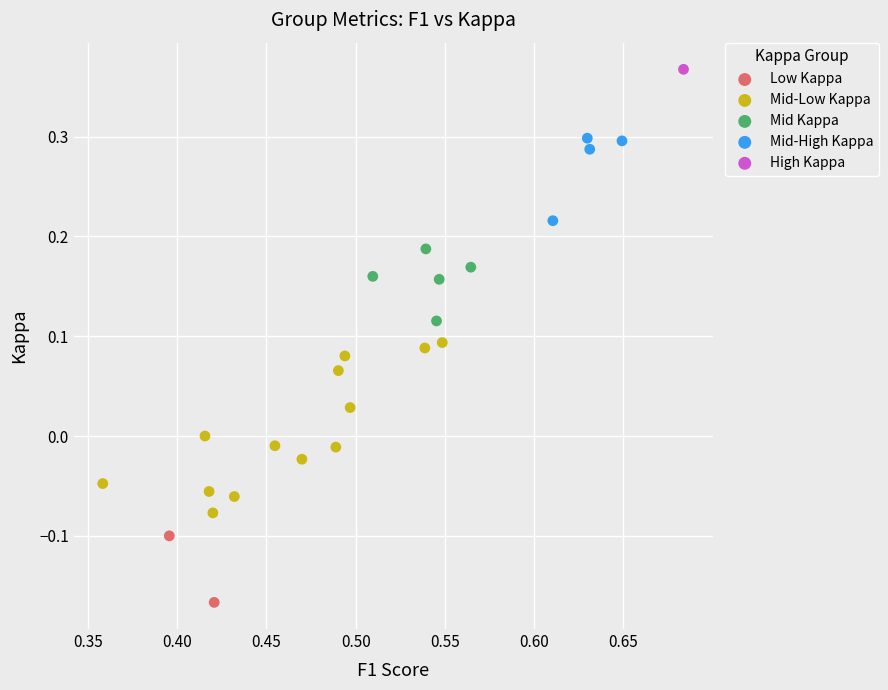

Which series contains the highest Y value?

High Kappa